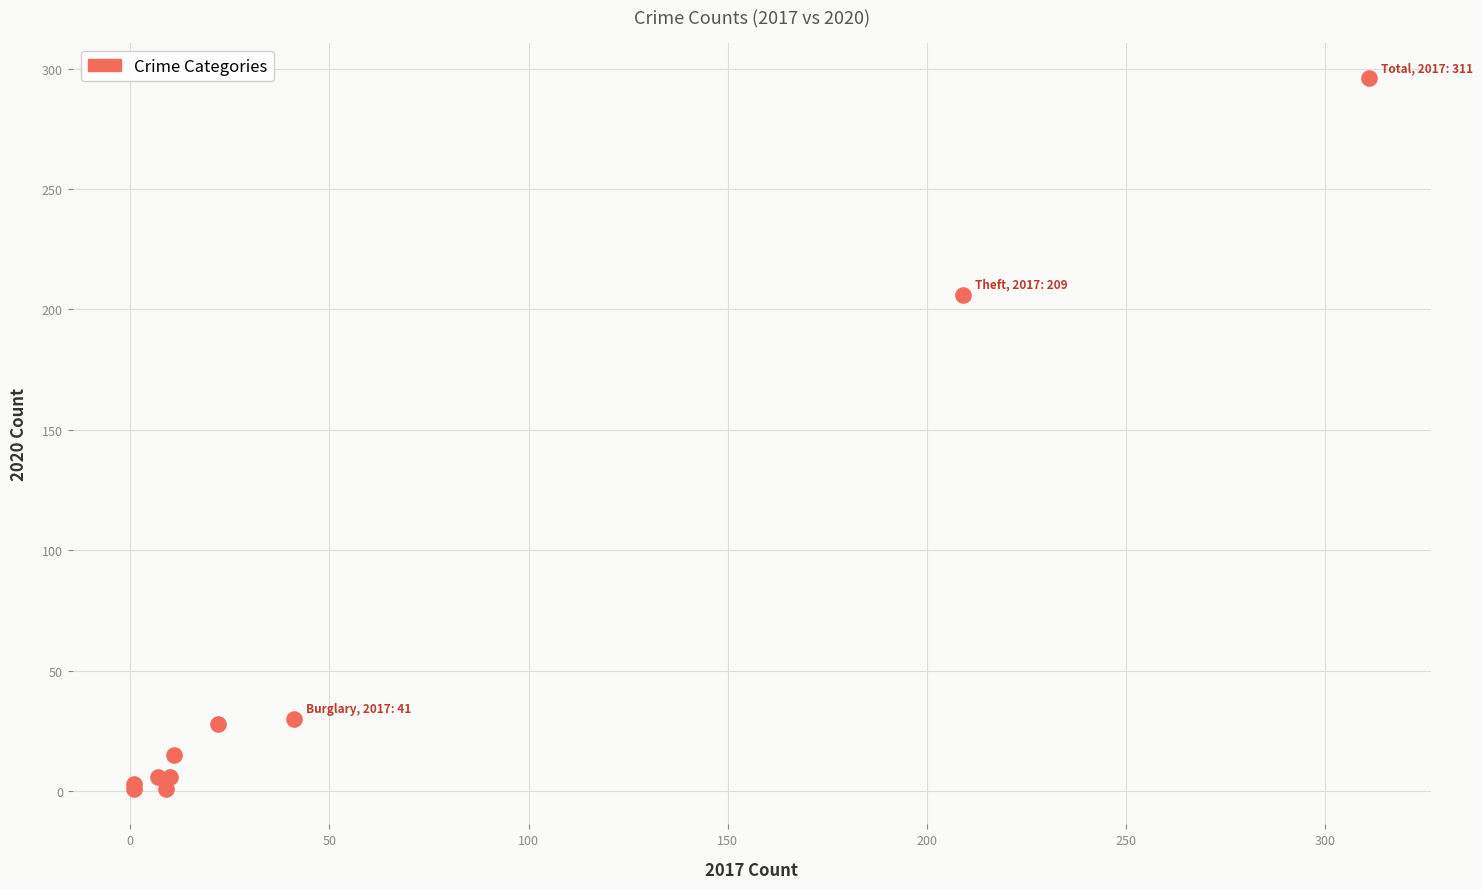

What Y value in the scatter plot is closest to 148?

206